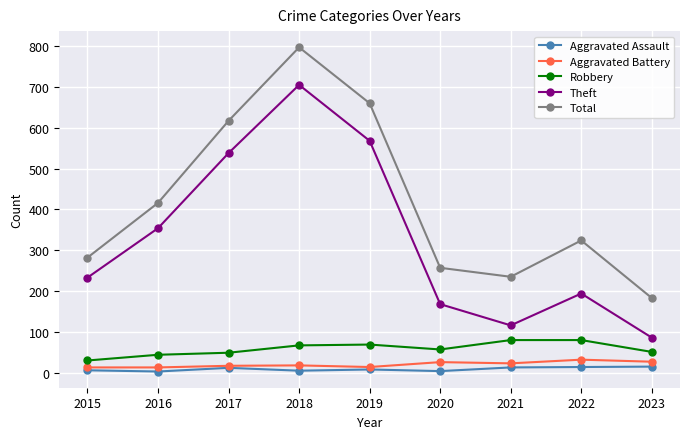

True or false: Robbery has more than 0 points higher than both neighbors.

True